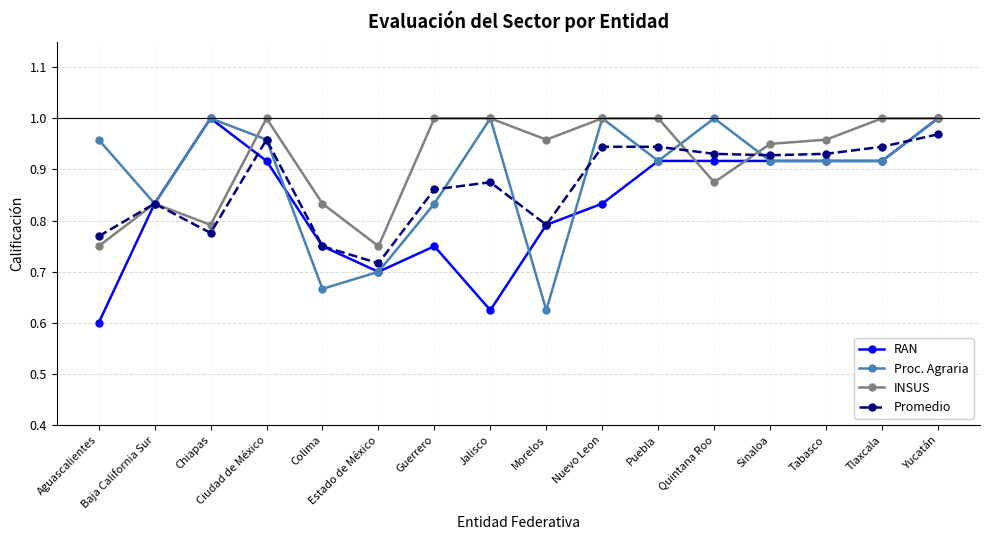

Which series has the largest range (max minus min)?

RAN